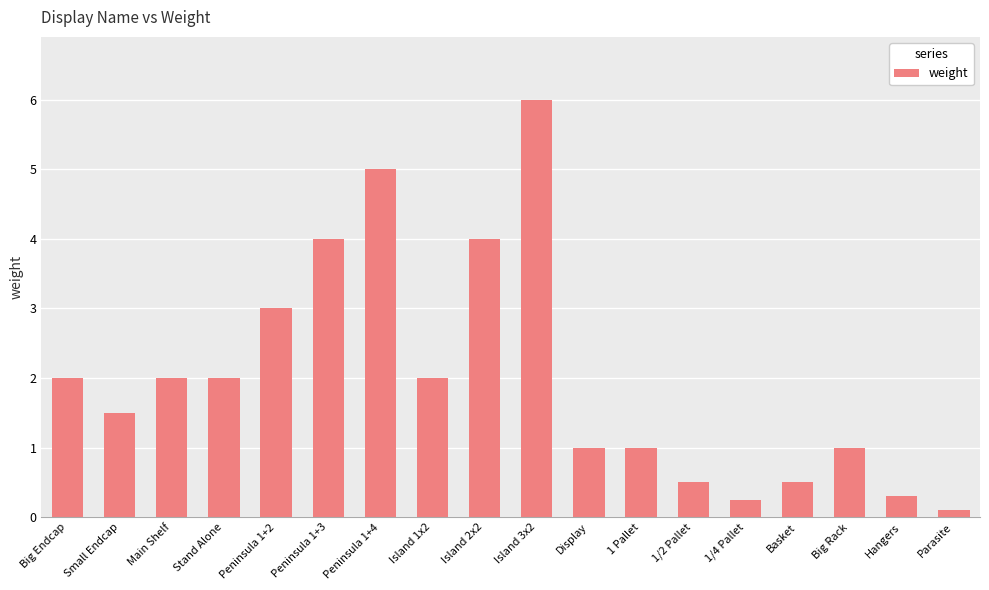

What is the minimum value shown in the chart?

0.1